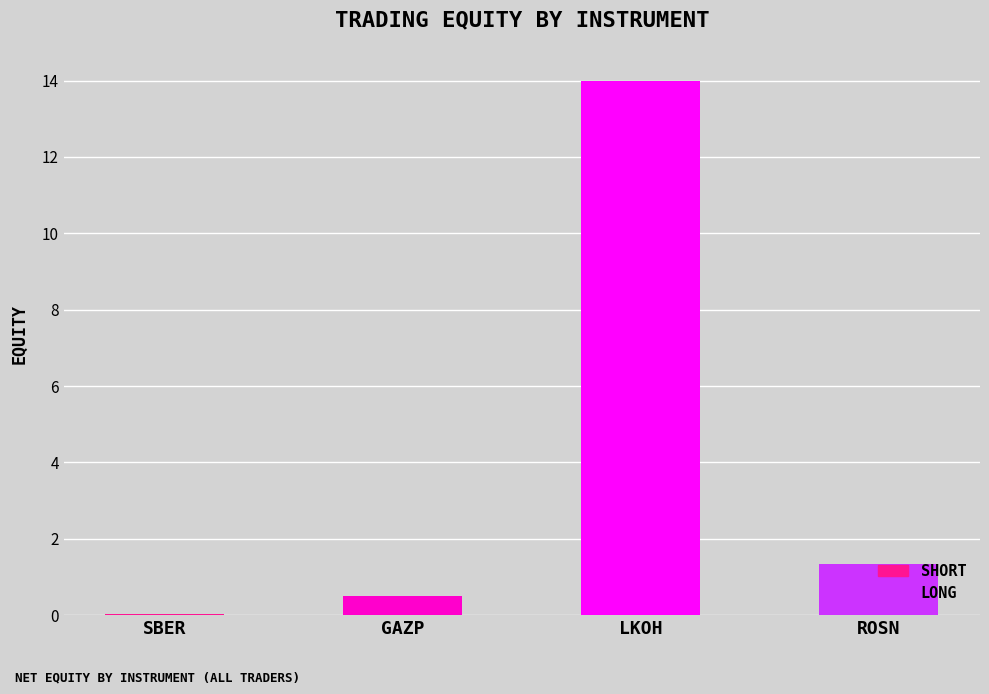

Are the bars horizontal?

No